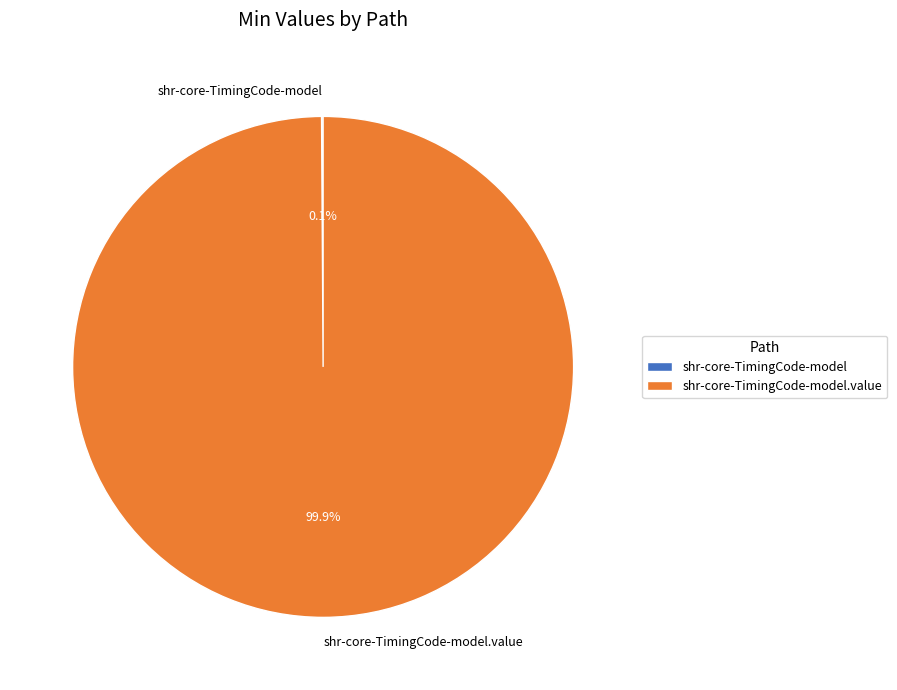

Is there a majority slice in this chart?

Yes